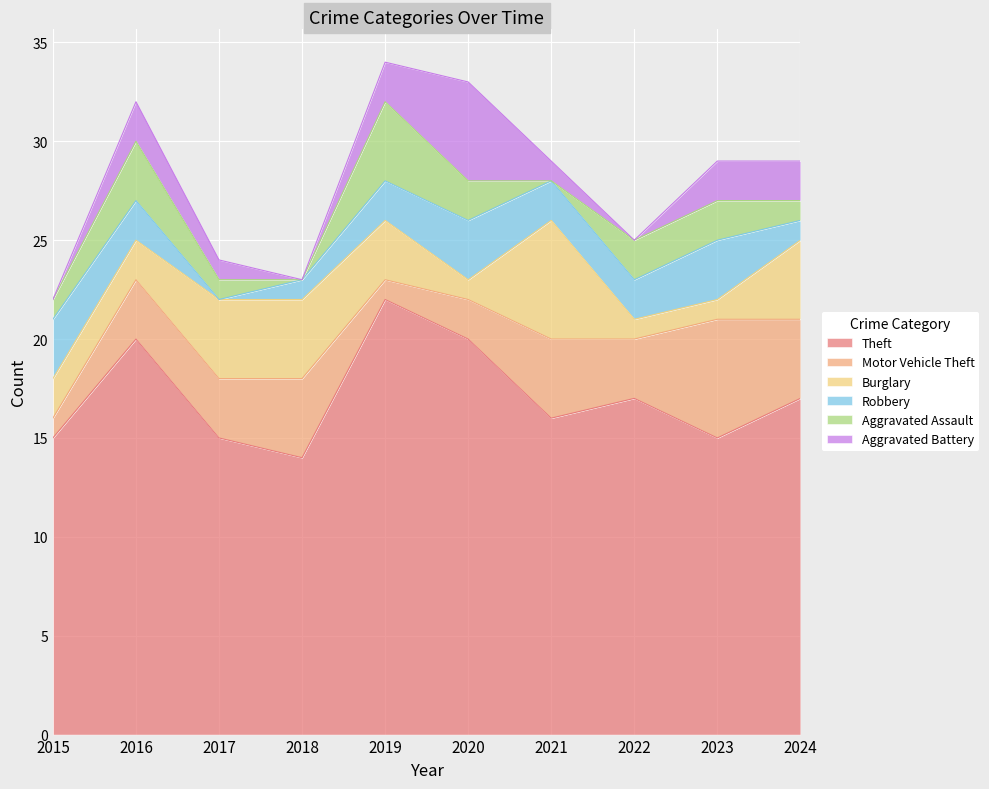

At how many categories does at least one series exceed 1?

10